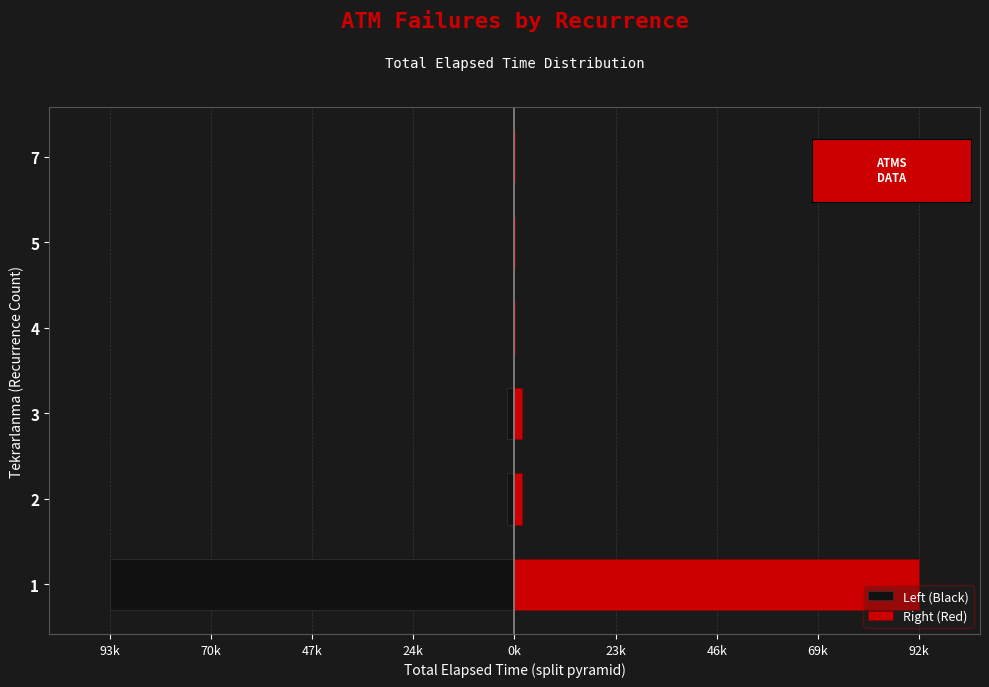

What are all the series names shown in the legend?

Left (Black), Right (Red)